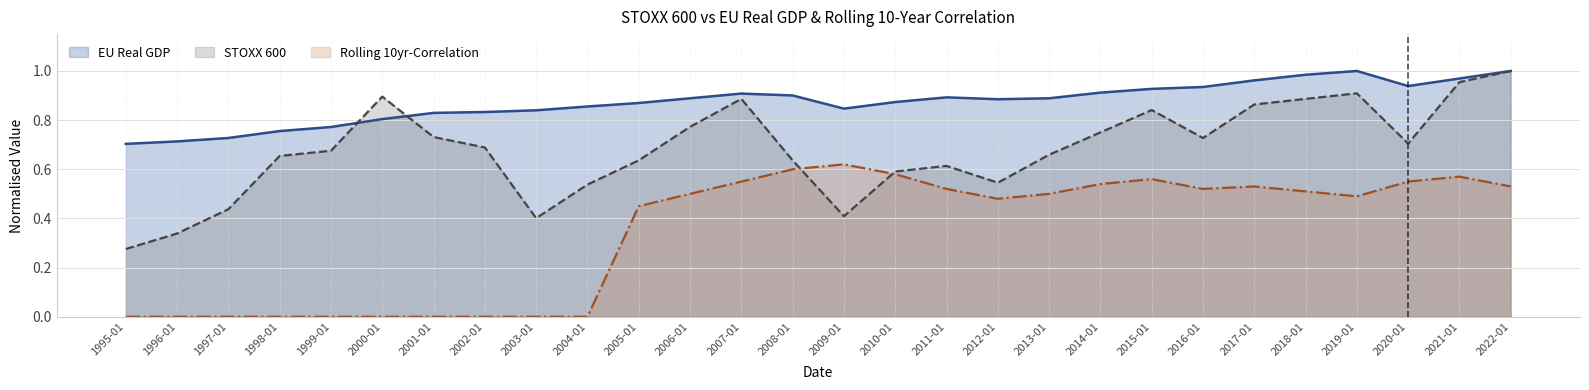

Where is the first local minimum for STOXX 600?

2003-01